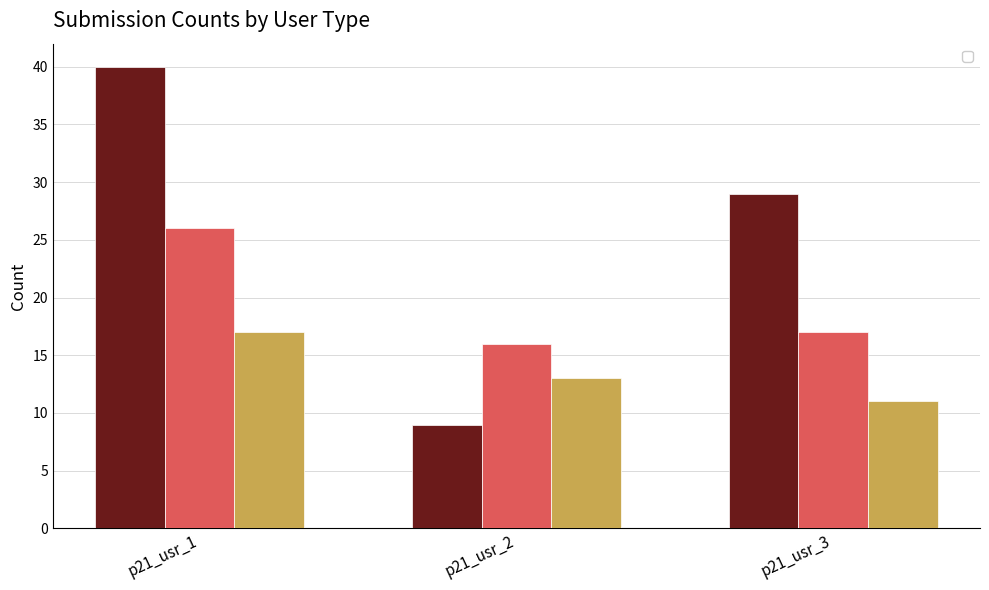

How many distinct data groups are displayed?

3